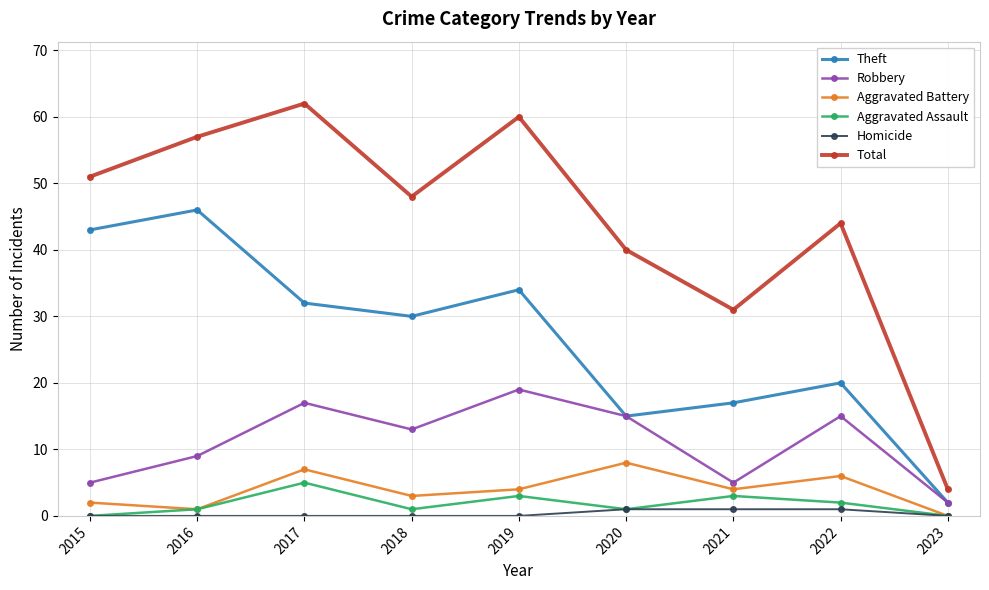

What is the greatest value displayed?

62